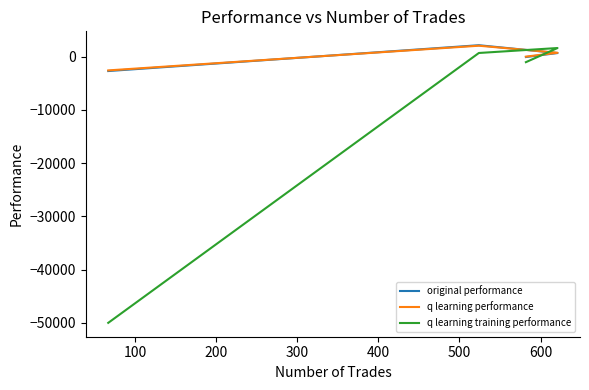

How many negative values does the original performance series have?

2